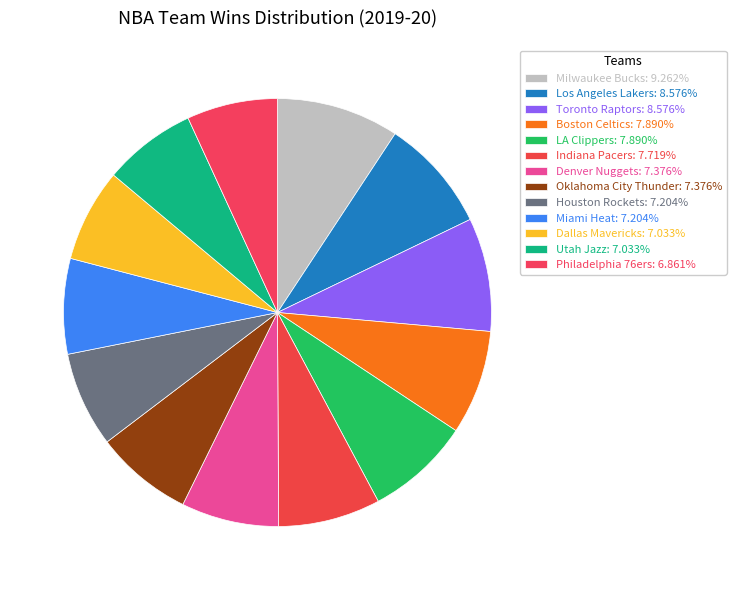

To the nearest percent, what is the combined percentage of Philadelphia 76ers and LA Clippers?

15%